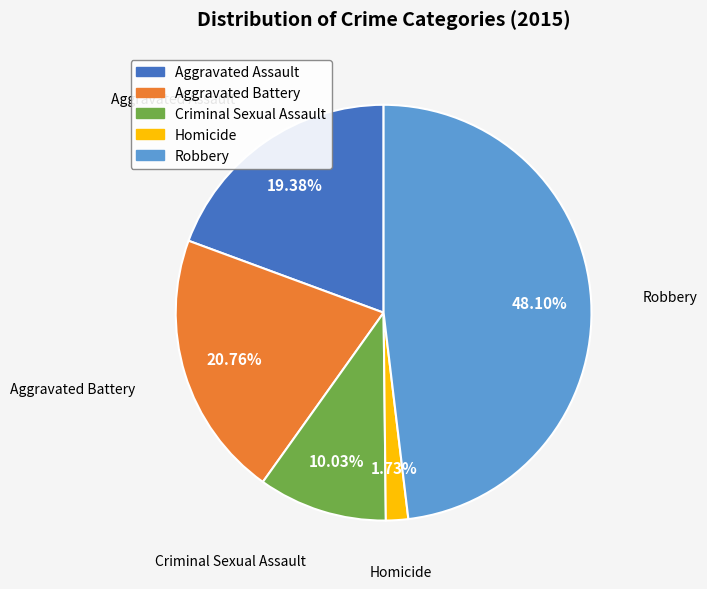

To the nearest percent, what percentage of the pie is Homicide?

2%